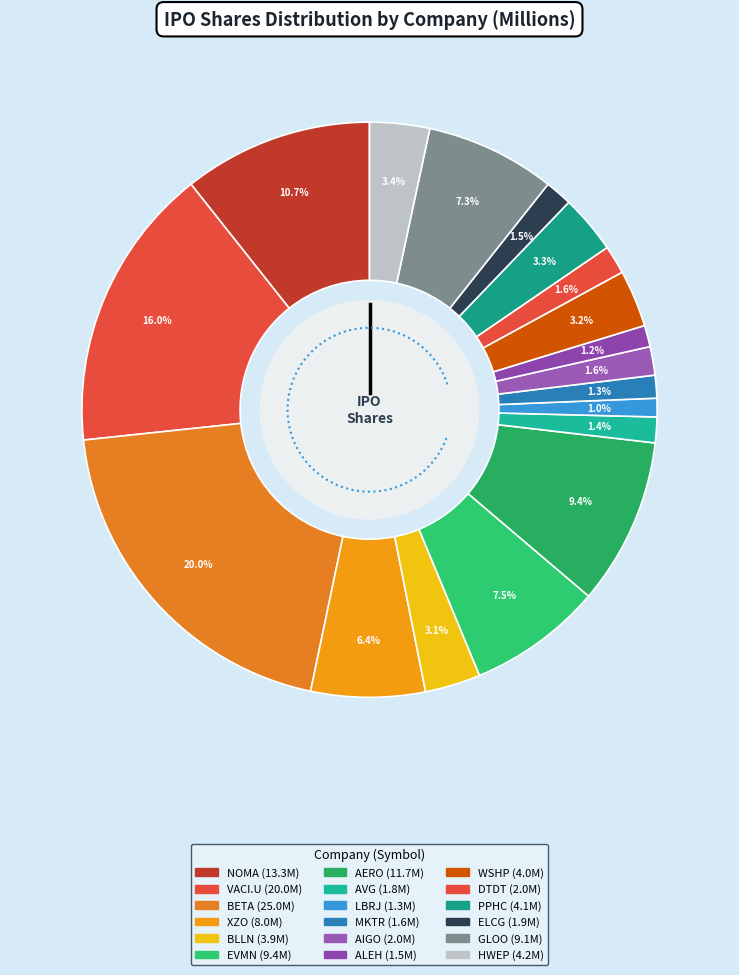

Combined, what portion of the pie is XZO and ELCG?

7.9%